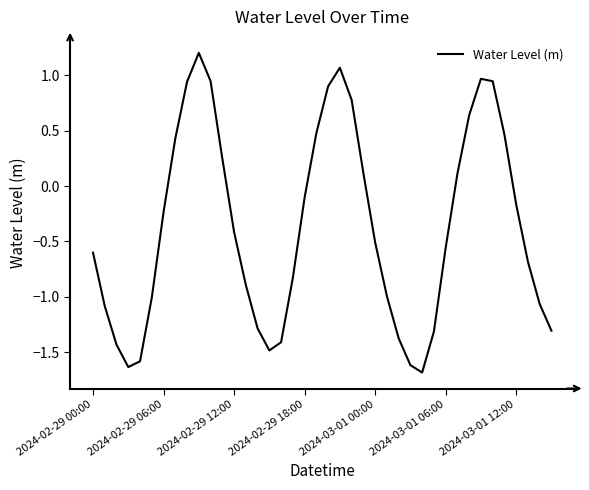

Is this an area chart (filled region under the line)?

No